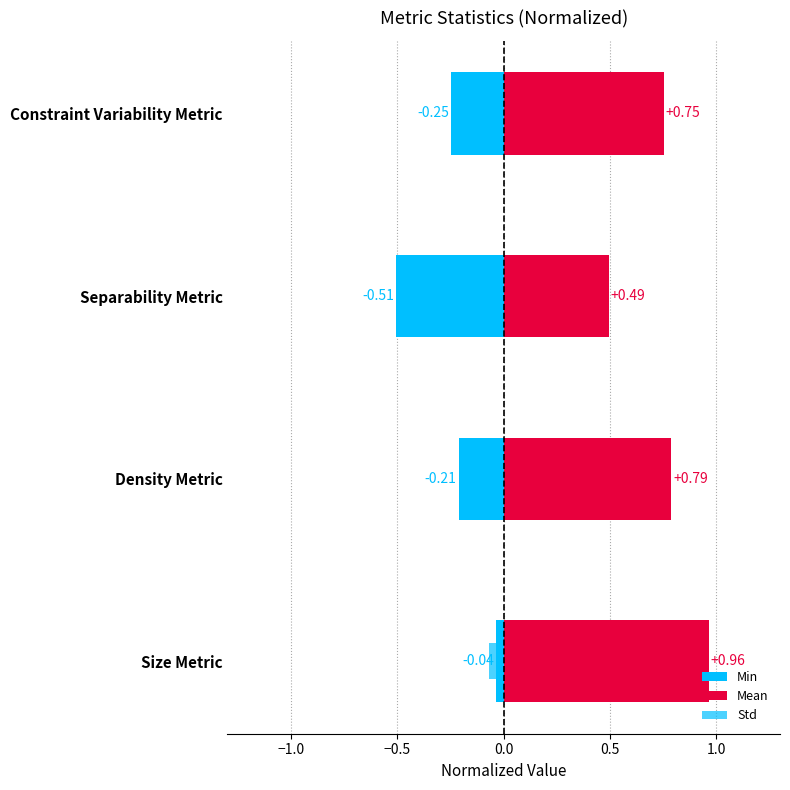

The value of Min at Constraint Variability Metric is -0.2. True or false?

True